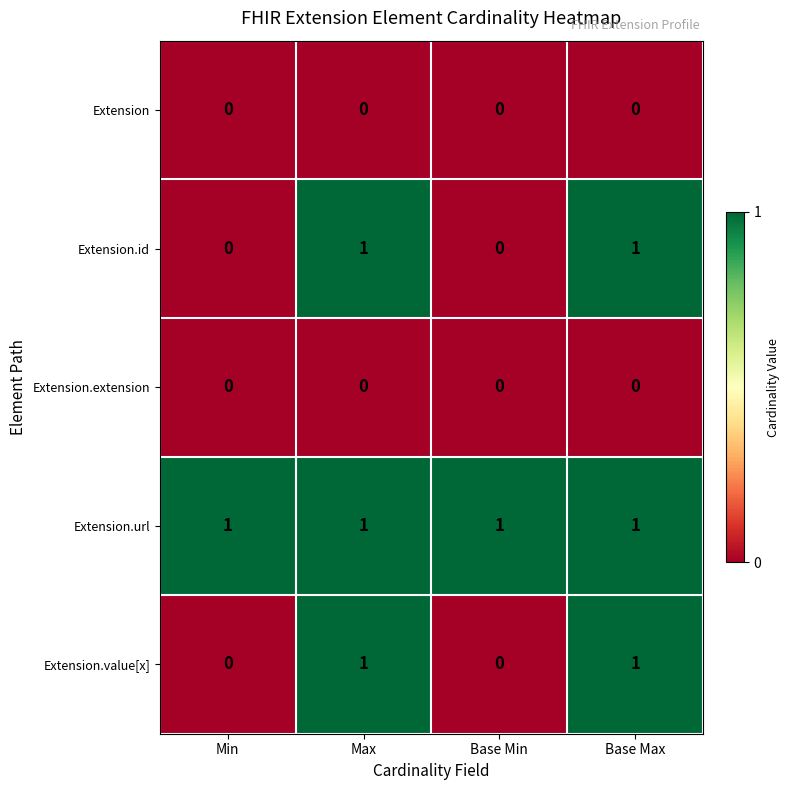

Is it true that Extension.url equals 1 at Base Min?

True